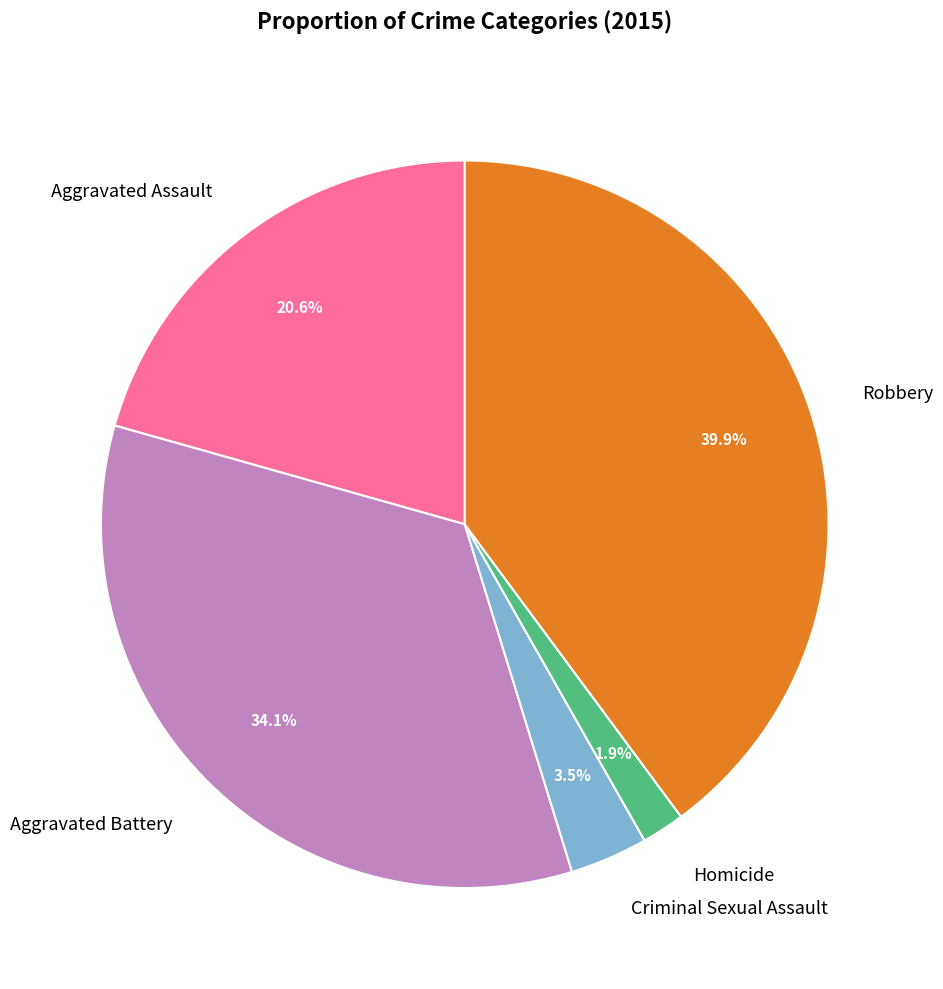

Rank the categories by value from highest to lowest.

Robbery, Aggravated Battery, Aggravated Assault, Criminal Sexual Assault, Homicide